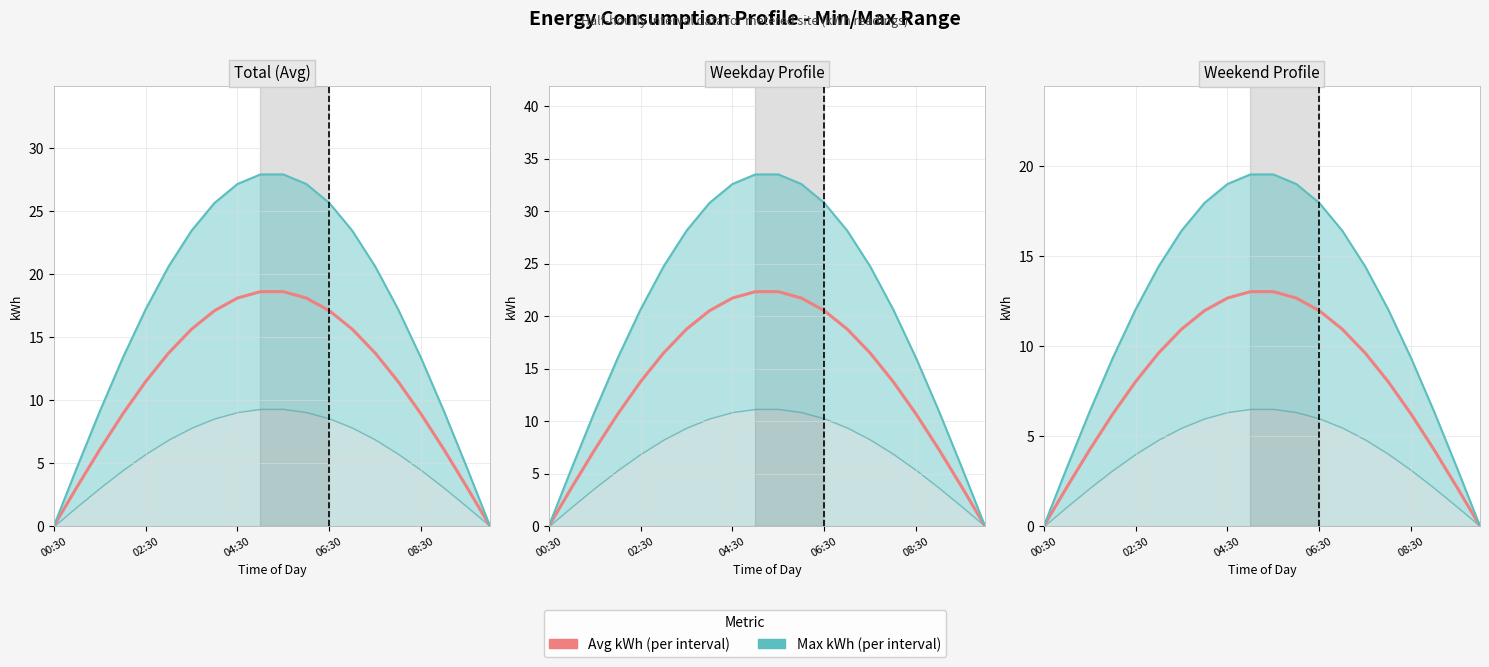

What is the value of the Max kWh point at the 10th from the left?

19.5